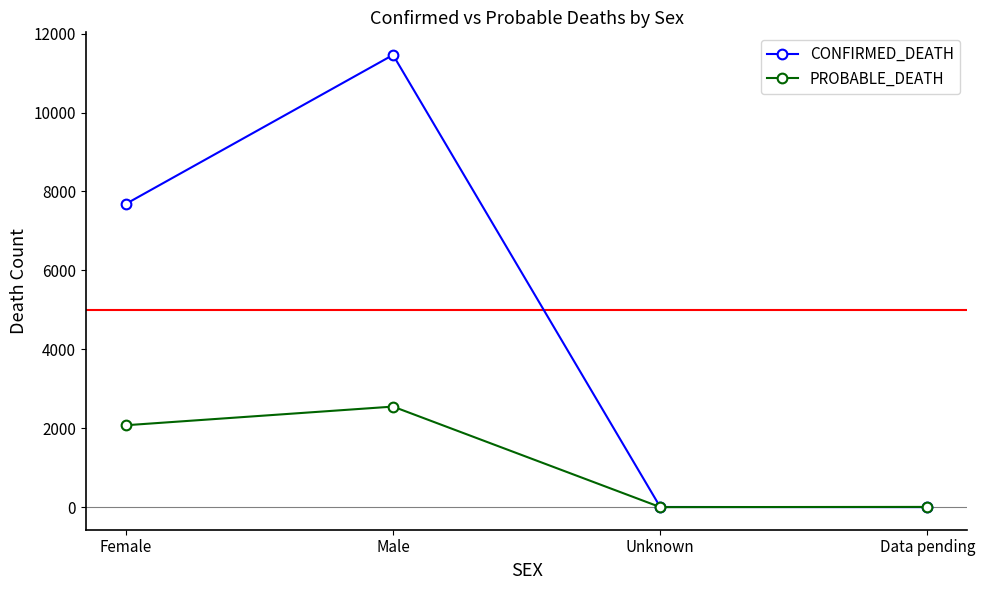

Which series changed the most between Female and Male?

CONFIRMED_DEATH